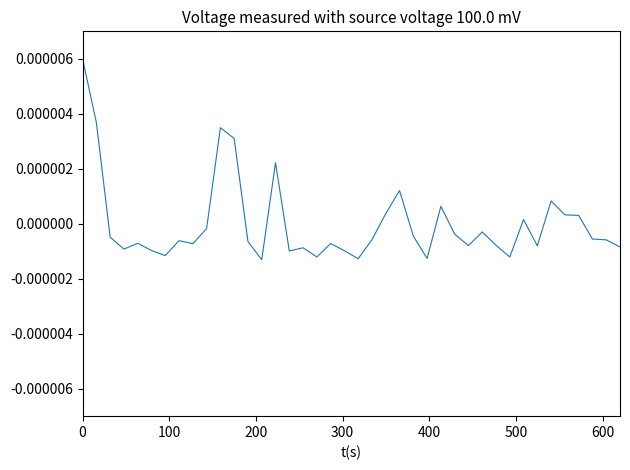

Count the number of categories in the chart.

40